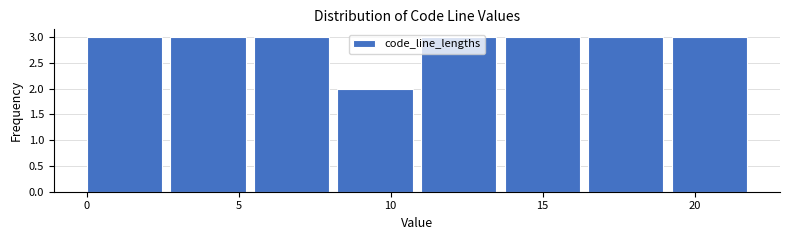

Reading left to right, transcribe this chart: for each bar, give the range it covers on the x-axis and its height. Neither the bar edges nor the heights are printed on the chart, so give them approximately, as read against the axes.

0.00 to 2.75: 3
2.75 to 5.50: 3
5.50 to 8.25: 3
8.25 to 11.00: 2
11.00 to 13.75: 3
13.75 to 16.50: 3
16.50 to 19.25: 3
19.25 to 22.00: 3